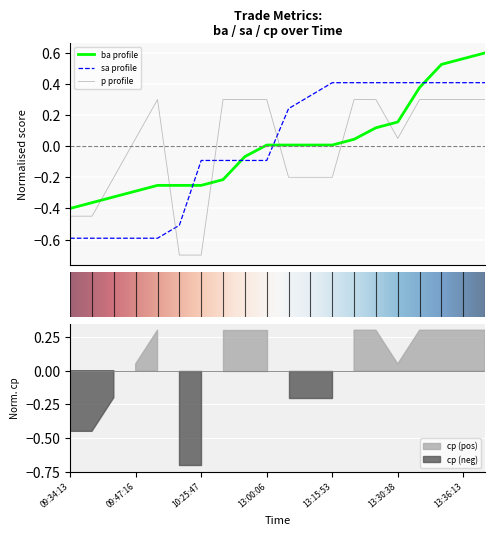

What is the difference between the maximum and minimum values in the ba series?

1.0